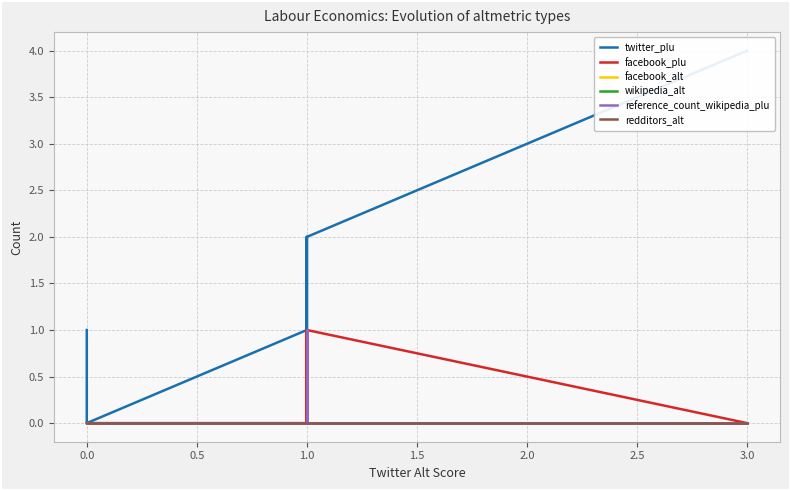

Reading left to right, list all the values displayed in this chart.

twitter_plu: 1	1	0	0	0	0	1	1	1	1	1	1	1	1	1	1	2	1	2	4
facebook_plu: 0	0	0	0	0	0	0	0	0	1	0	0	0	0	0	0	0	0	1	0
facebook_alt: 0	0	0	0	0	0	0	0	0	0	0	0	0	0	0	0	0	0	0	0
wikipedia_alt: 0	0	0	0	0	0	0	0	0	0	0	1	0	0	0	0	0	0	0	0
reference_count_wikipedia_plu: 0	0	0	0	0	0	0	0	0	0	0	1	0	0	0	0	0	0	0	0
redditors_alt: 0	0	0	0	0	0	0	0	0	0	0	0	0	0	0	0	0	0	0	0